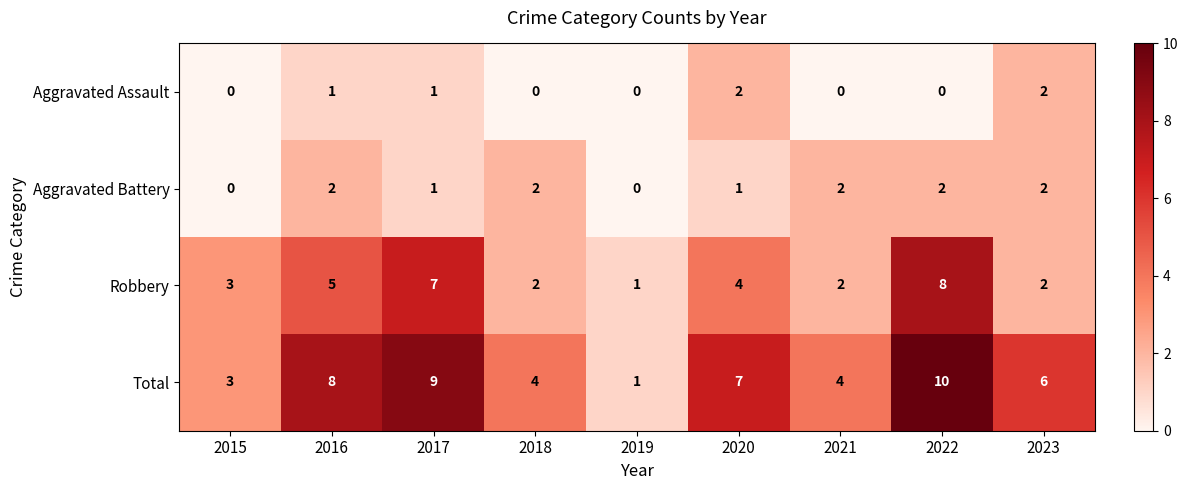

What is the sum of all Aggravated Battery values?

12